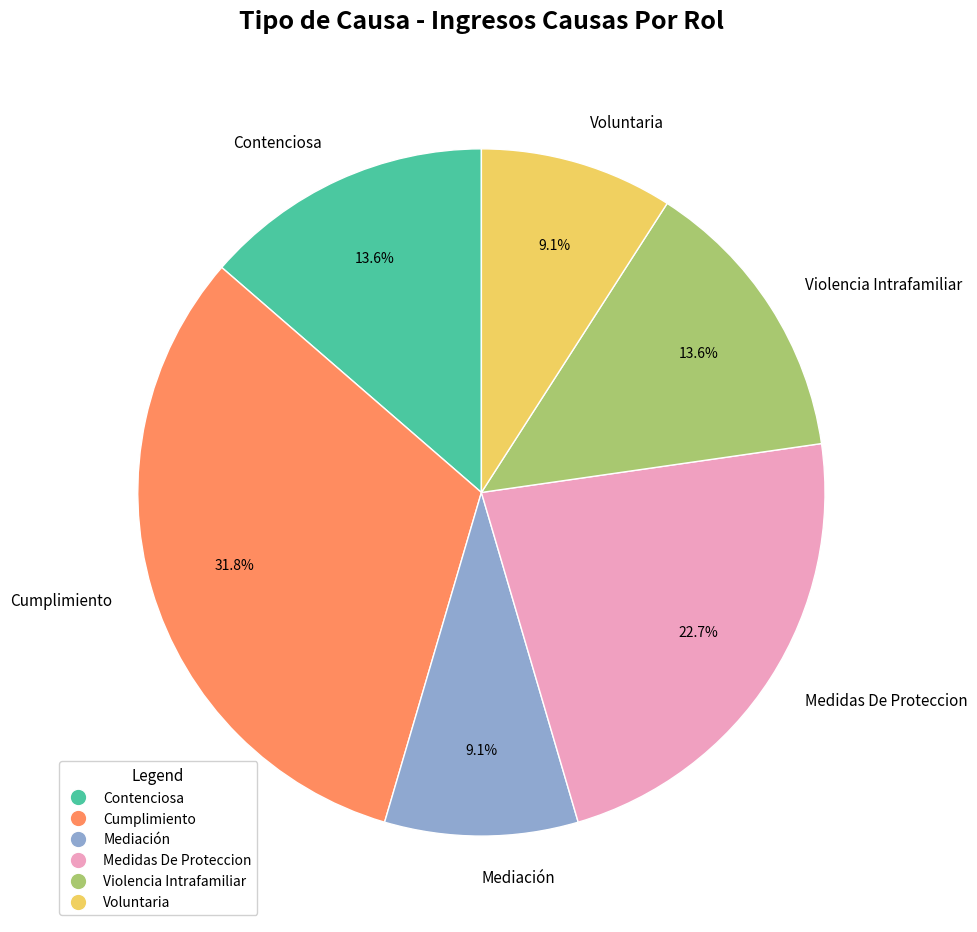

What is the ratio of the value at Cumplimiento to the value at Voluntaria?

3.5